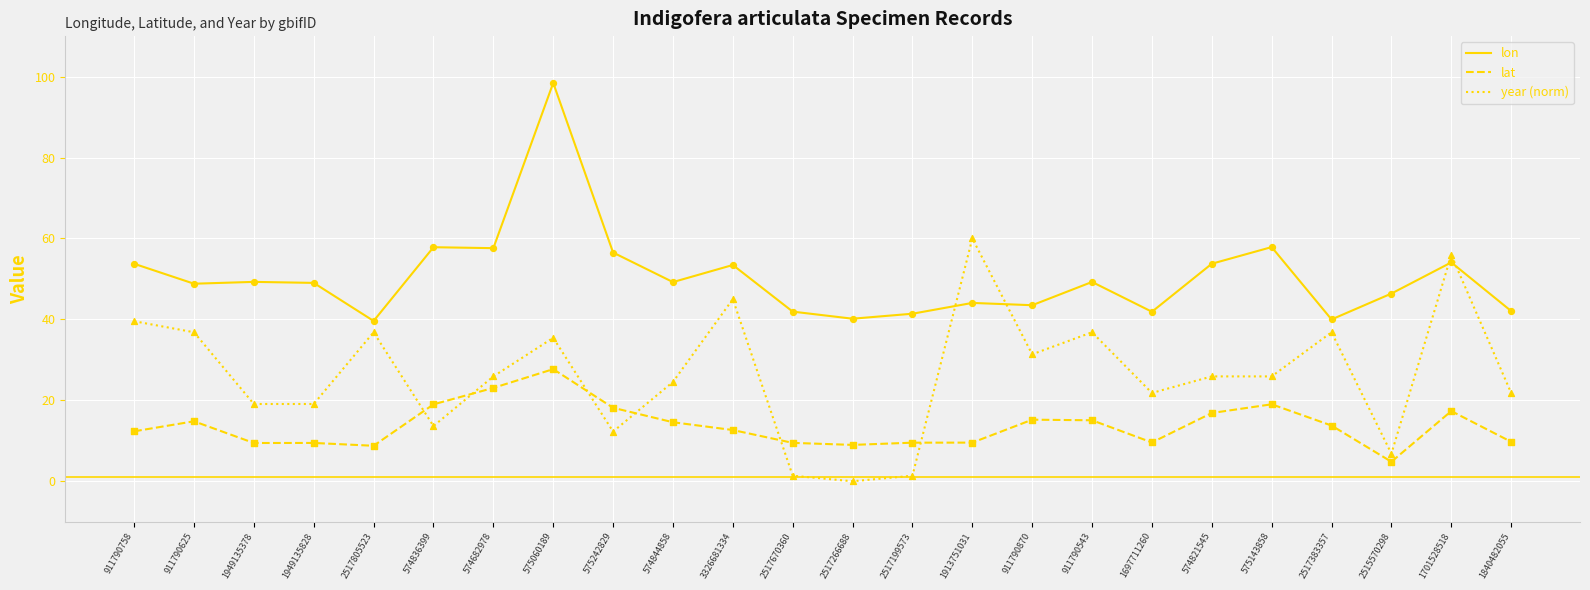

At which category is the sum across all series the highest?

575060189